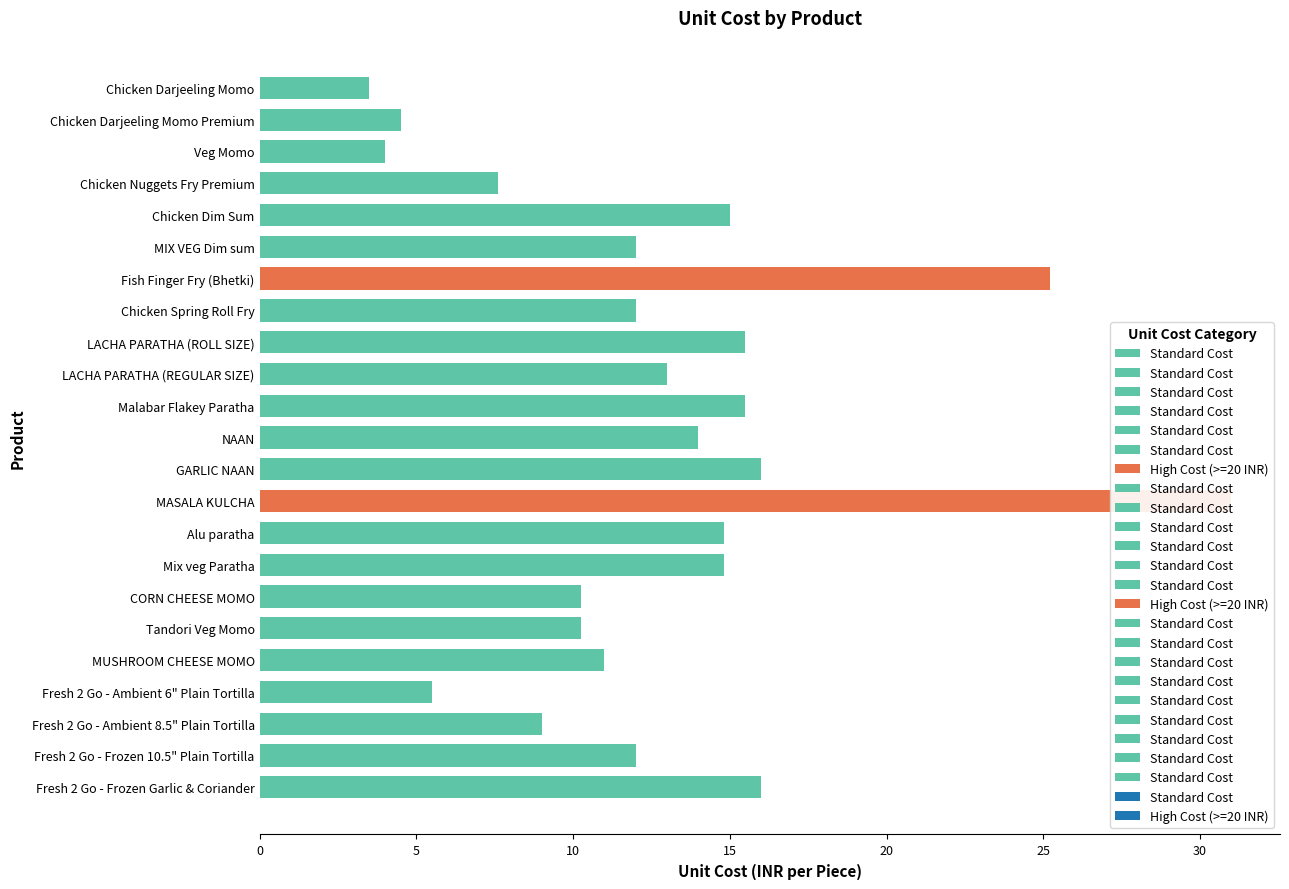

What is the label of the 22nd bar from the right?

Chicken Darjeeling Momo Premium